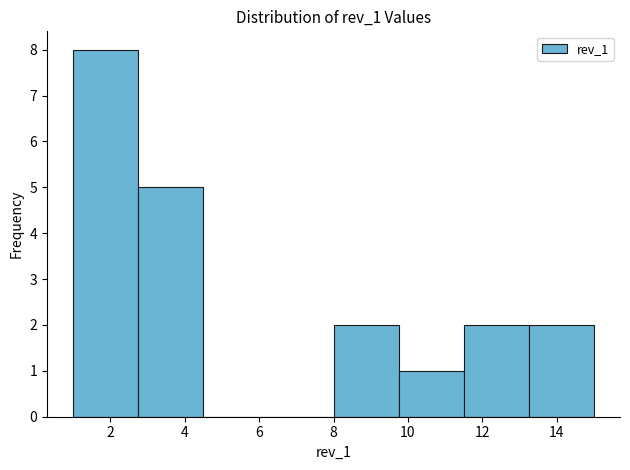

Reading left to right, list every bar in this chart as the range it spans on the x-axis followed by its height. Neither the bar edges nor the heights are printed on the chart, so give them approximately, as read against the axes.

1.00 to 2.75: 8
2.75 to 4.50: 5
4.50 to 6.25: 0
6.25 to 8.00: 0
8.00 to 9.75: 2
9.75 to 11.50: 1
11.50 to 13.25: 2
13.25 to 15.00: 2